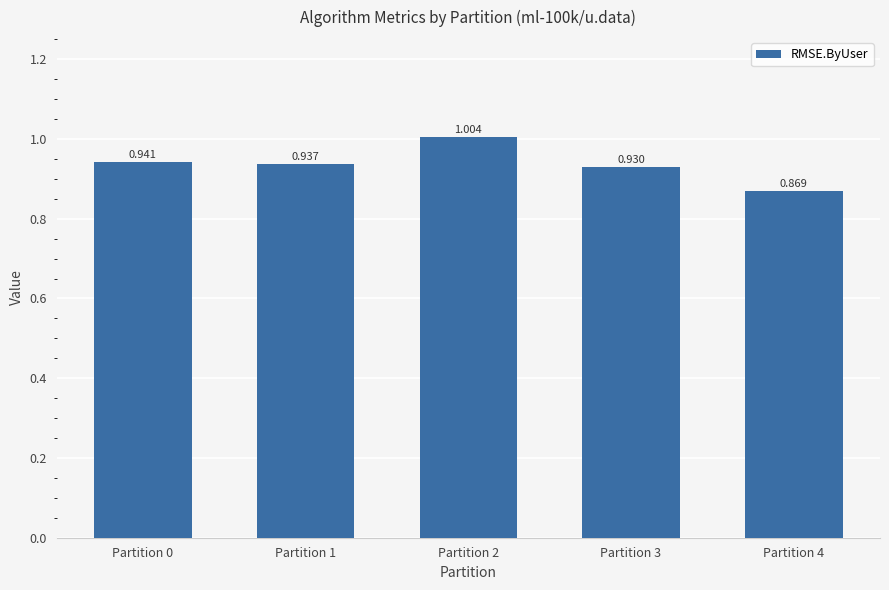

Count the number of categories in the chart.

5